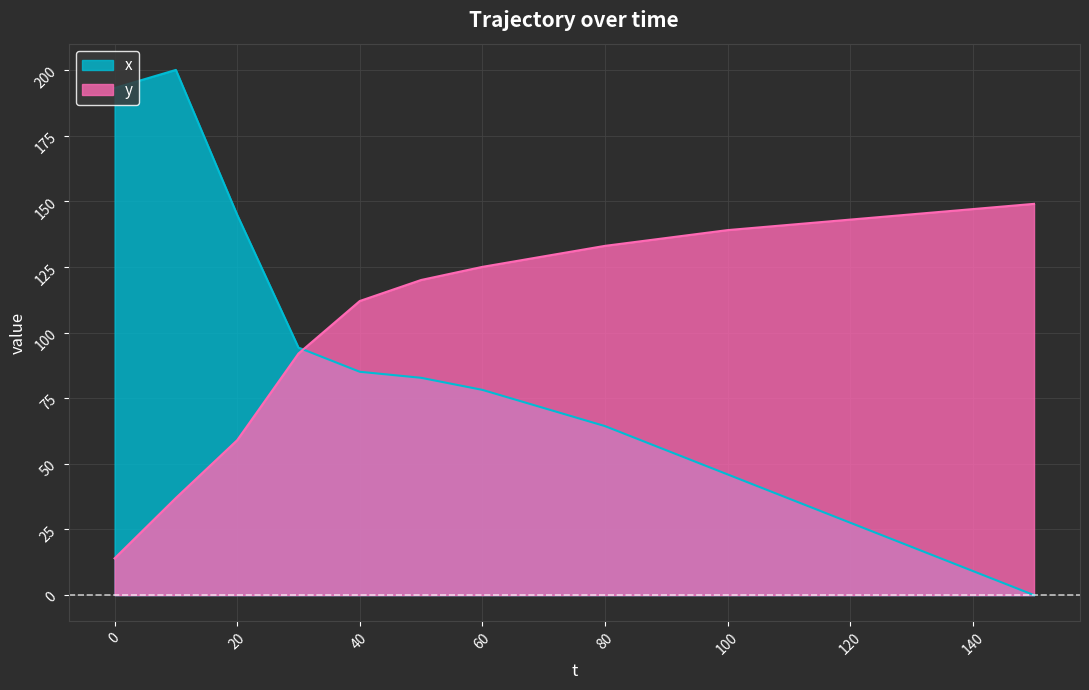

Rank the series by their average value, from highest to lowest.

y, x